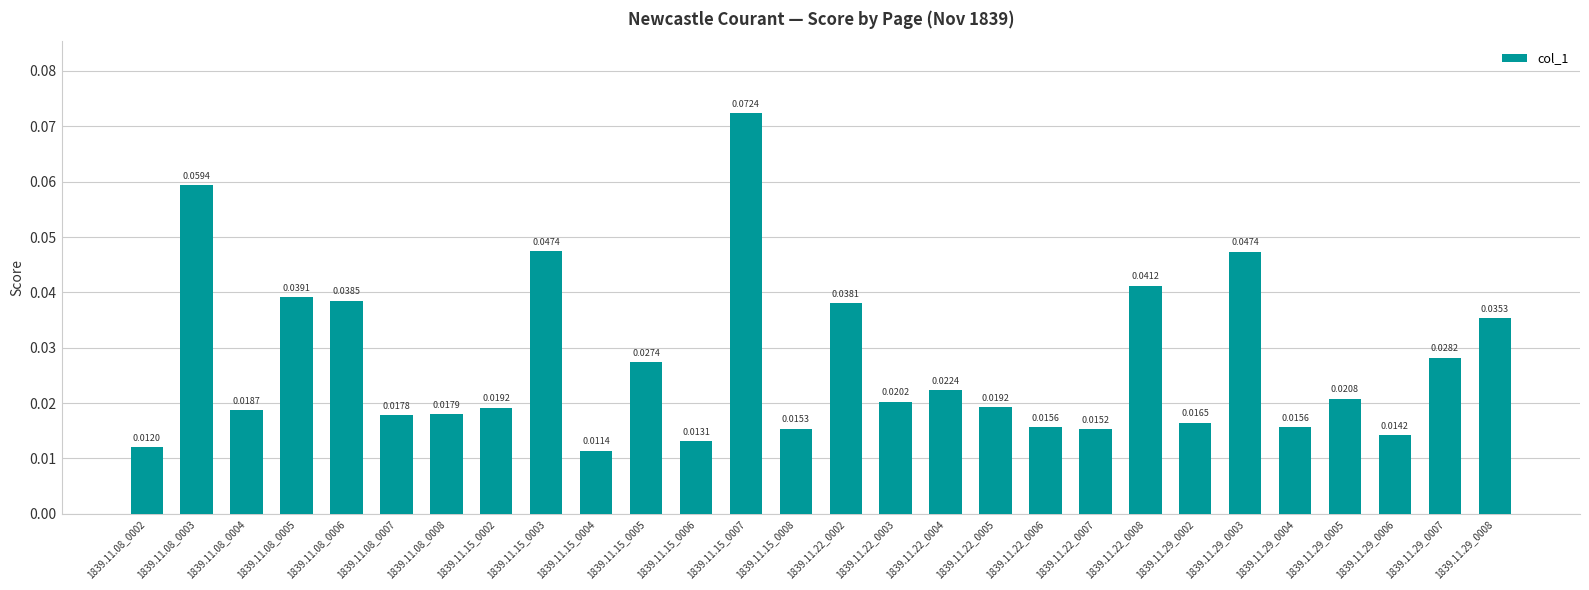

What position from the left is 1839.11.22_0004?

17